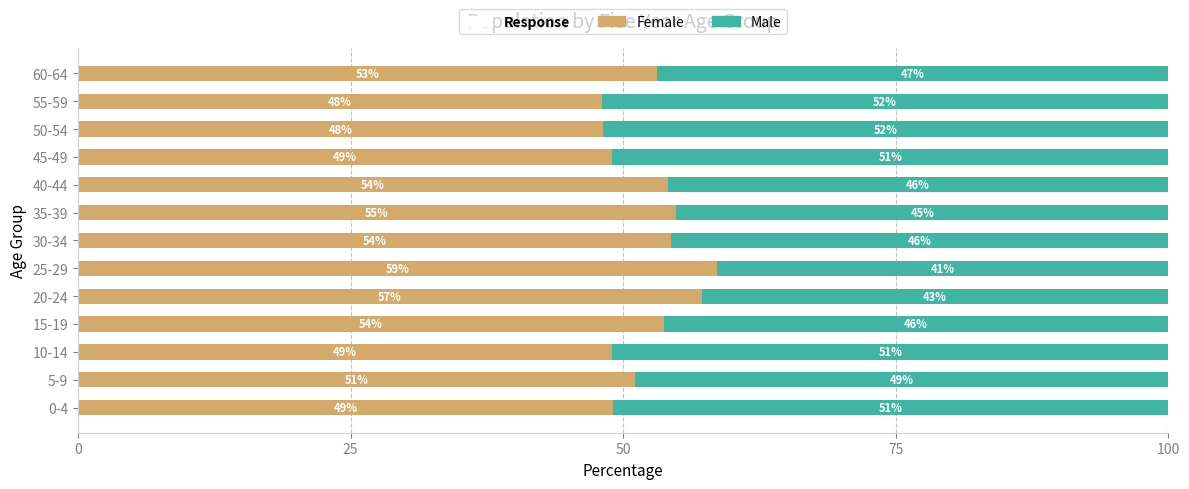

How many series are shown in this chart?

2